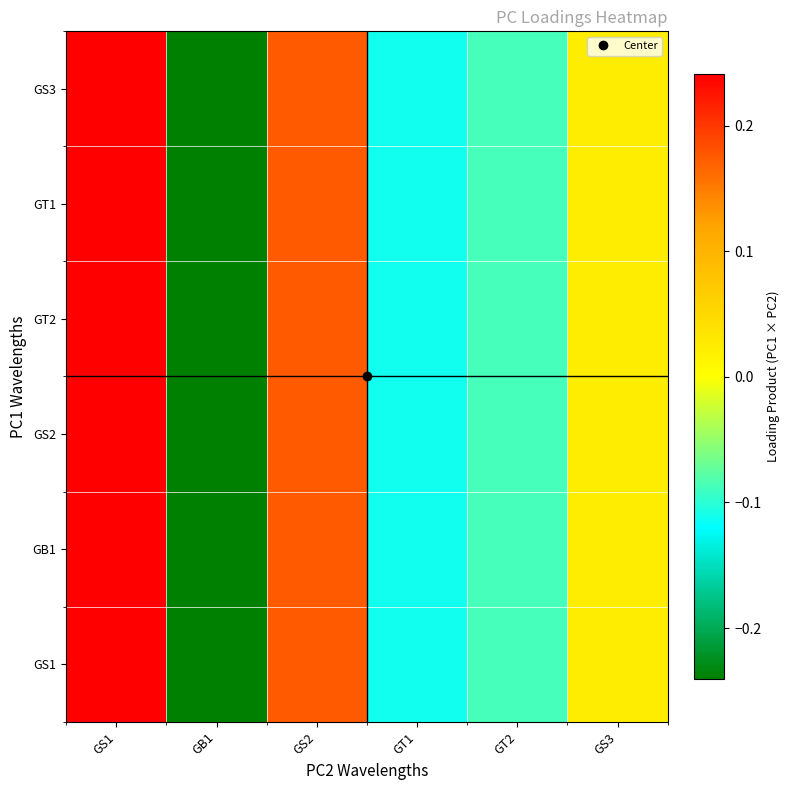

What is the total value across all series at GS3?

0.1